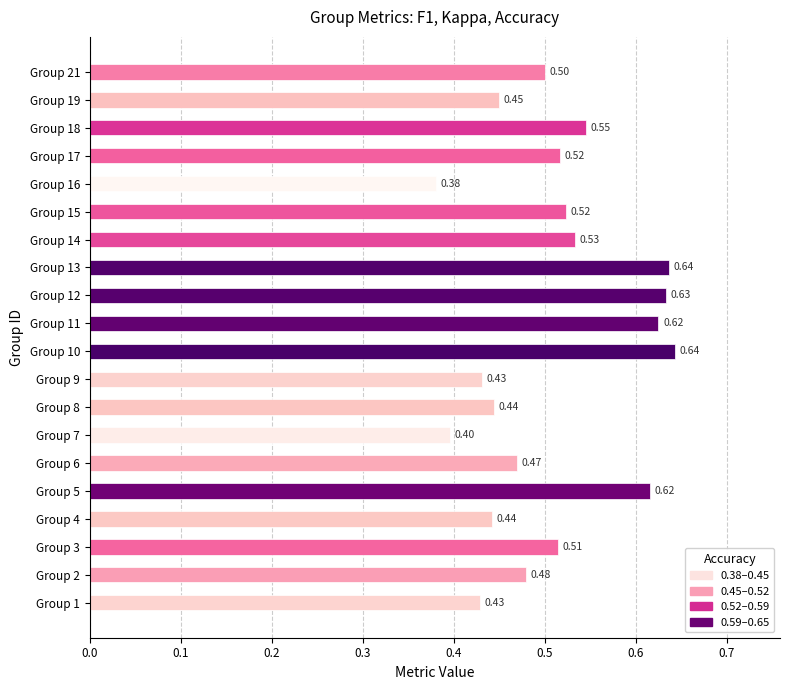

What is the difference between the maximum and second lowest values?

0.2